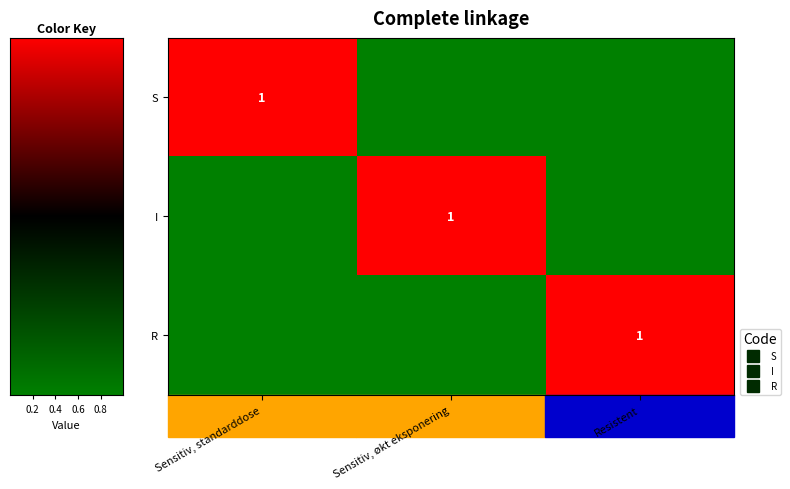

What is the difference between the maximum and second lowest values in the I series?

1